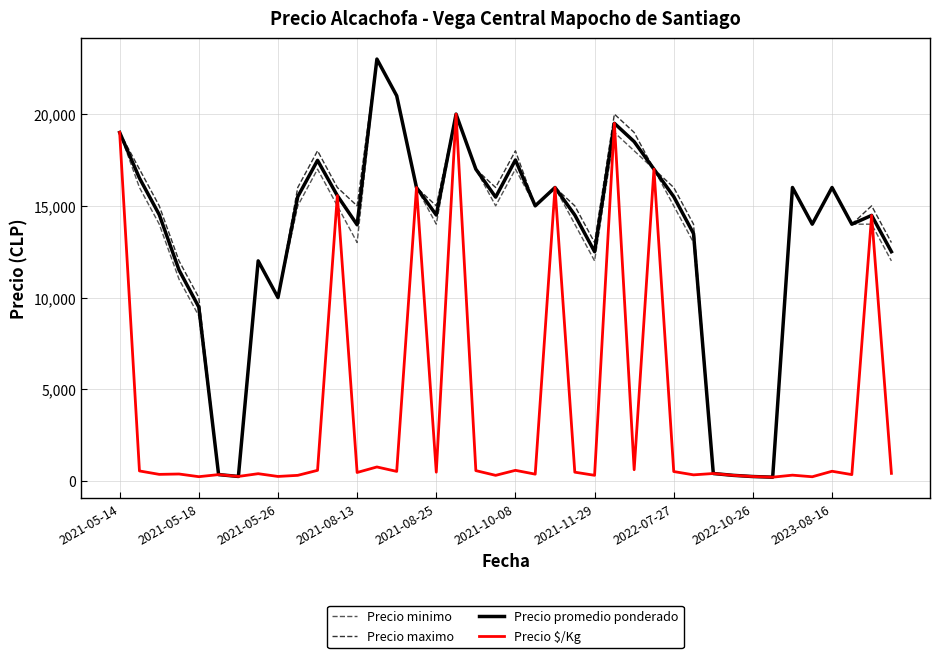

Which series has the largest range (max minus min)?

Precio minimo